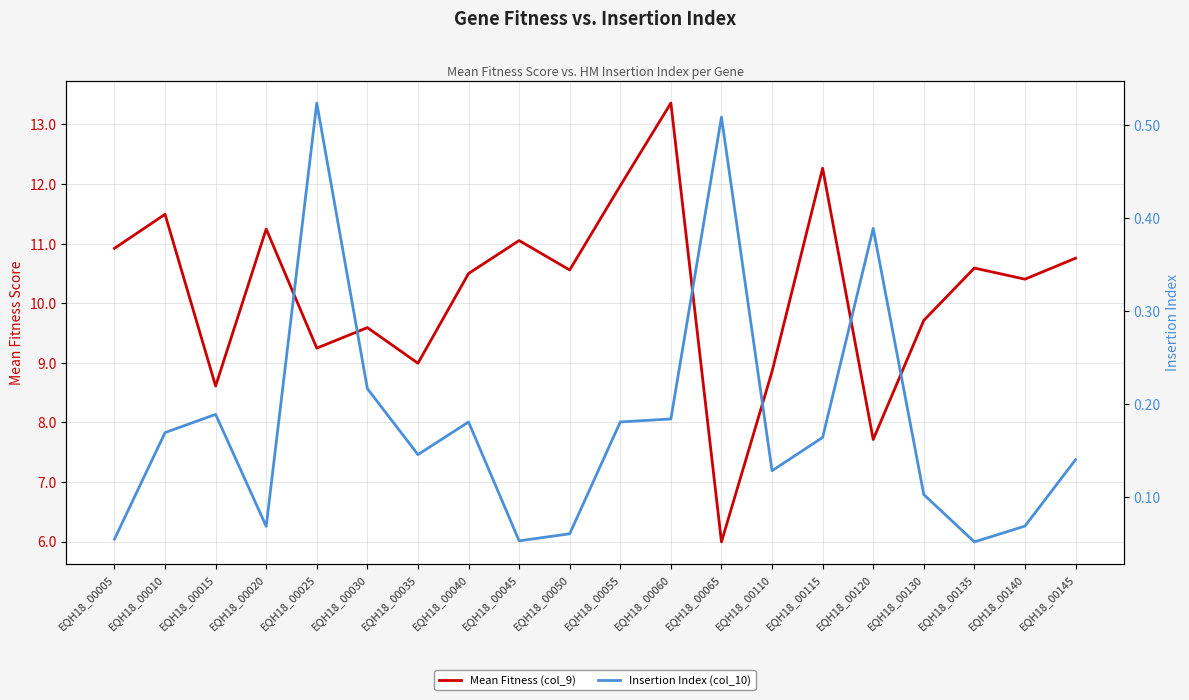

What is the minimum value shown in the chart?

0.1